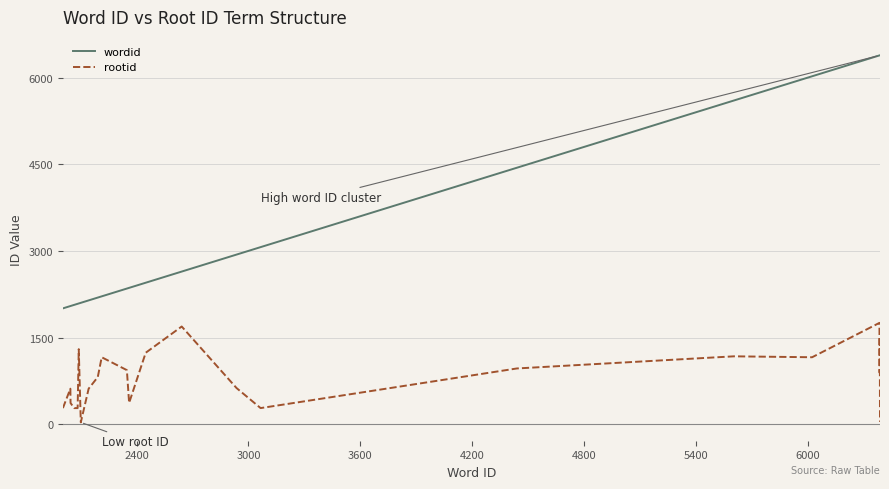

List the series in order of their peak value, lowest first.

rootid, wordid